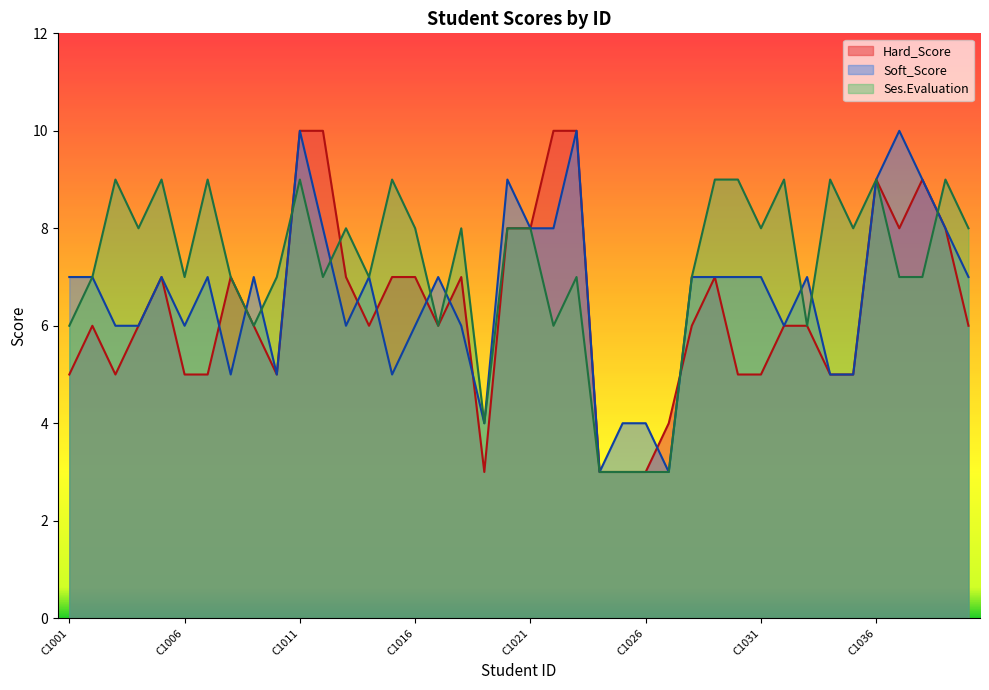

How many lines are shown in the chart?

3